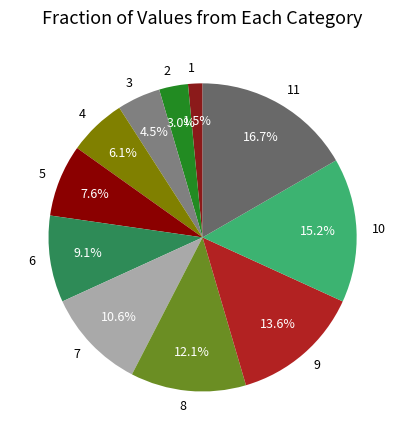

To the nearest percent, what percentage of the pie is 8?

12%